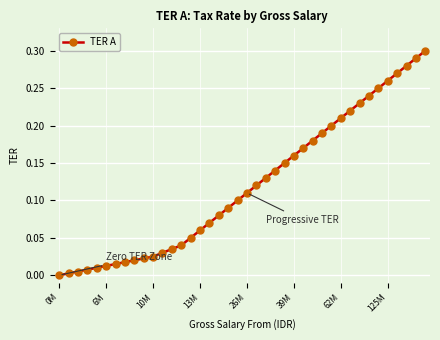

What is the sum of all values?

4.8